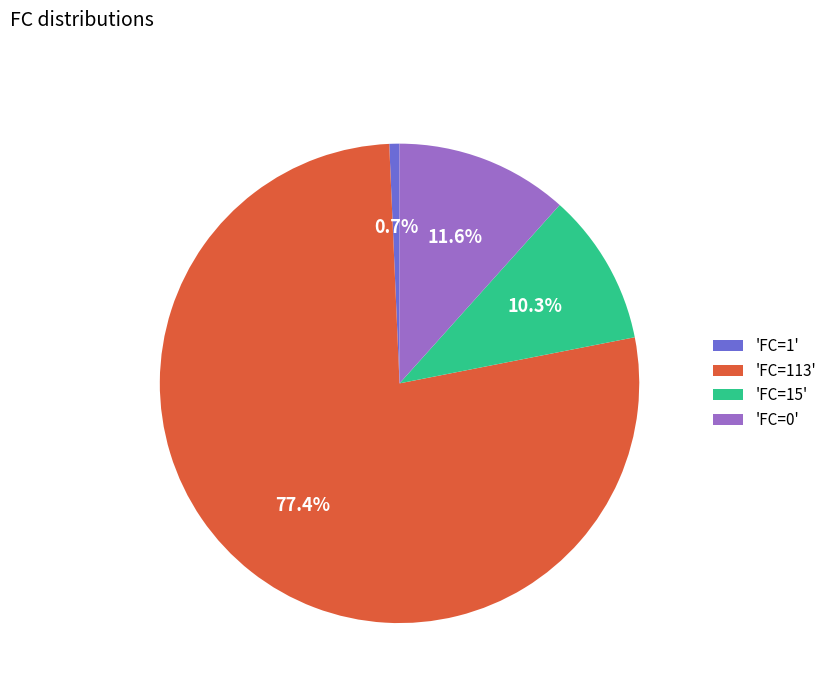

To the nearest percent, what is the difference between the largest and smallest slice percentages?

77%